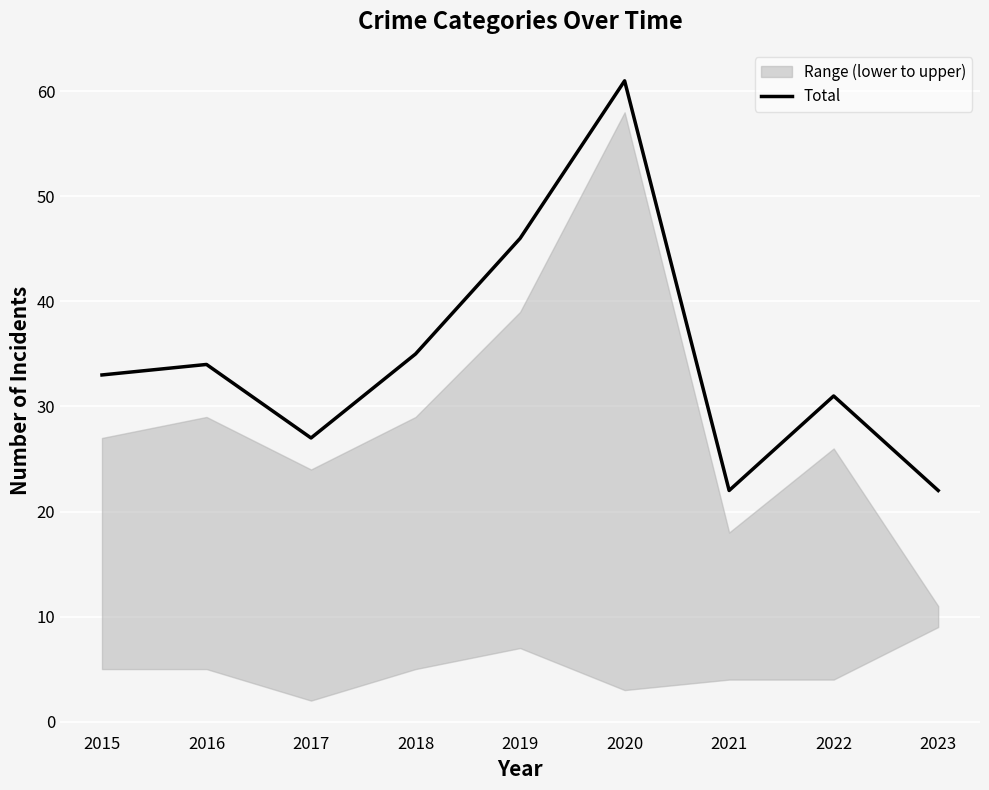

Where is the data nearest to the value 41?

2019